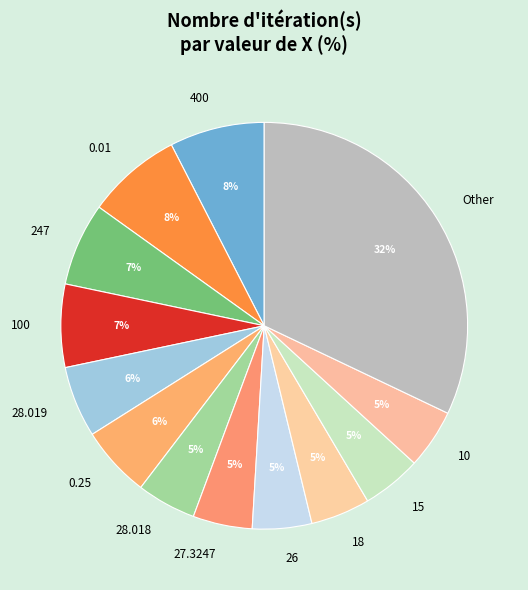

Count the number of slices in the pie.

13